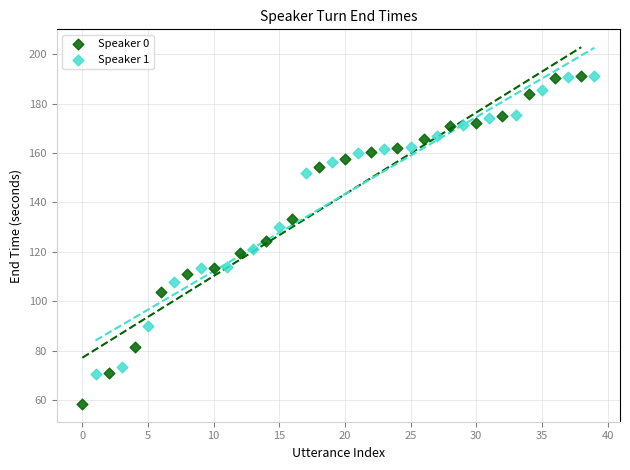

Which series has the largest Y range (max minus min)?

Speaker 0